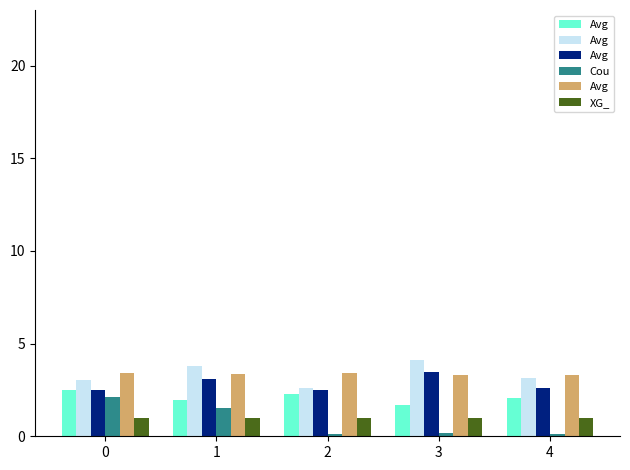

List the series in order of their peak value, lowest first.

XG_, Cou, Avg